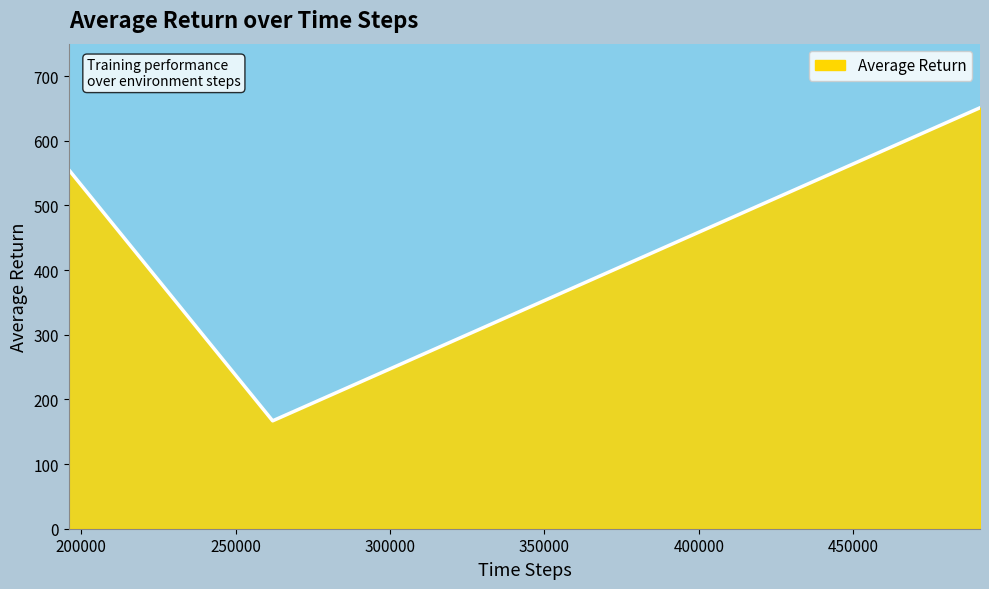

What is the difference between the maximum and minimum values?

484.1